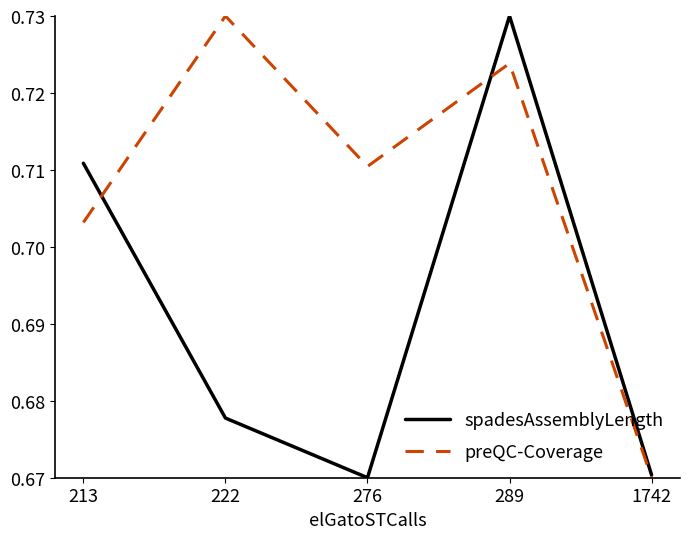

Which series has the largest total across all categories?

preQC-Coverage